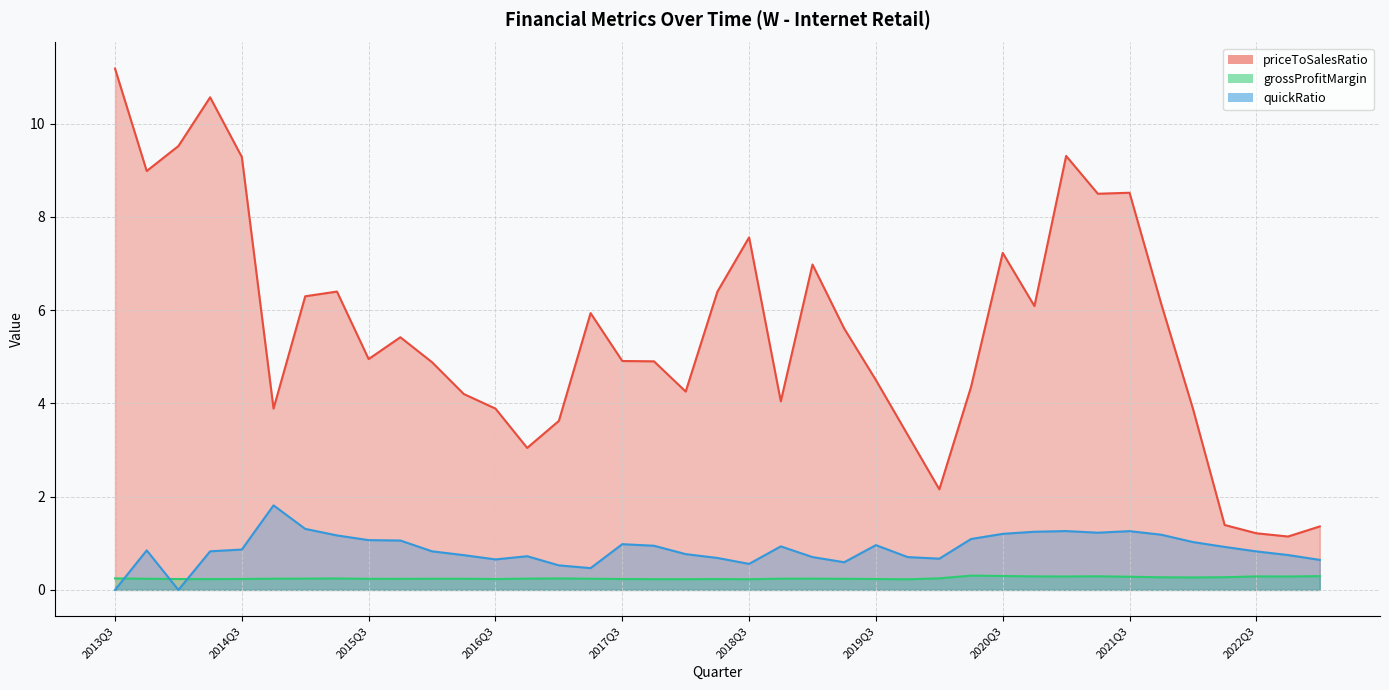

True or false: quickRatio and priceToSalesRatio intersect in this chart.

False